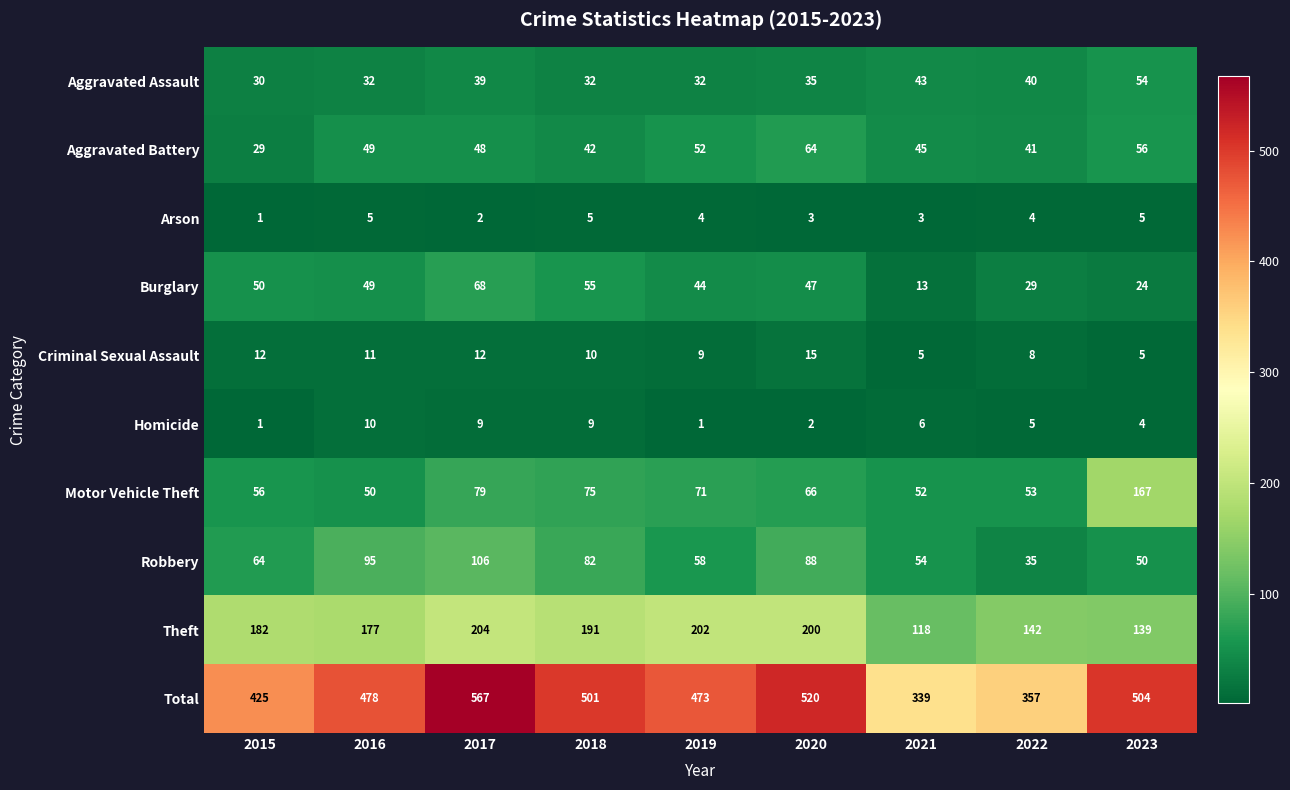

The Total series shows 478 at 2016. True or false?

True